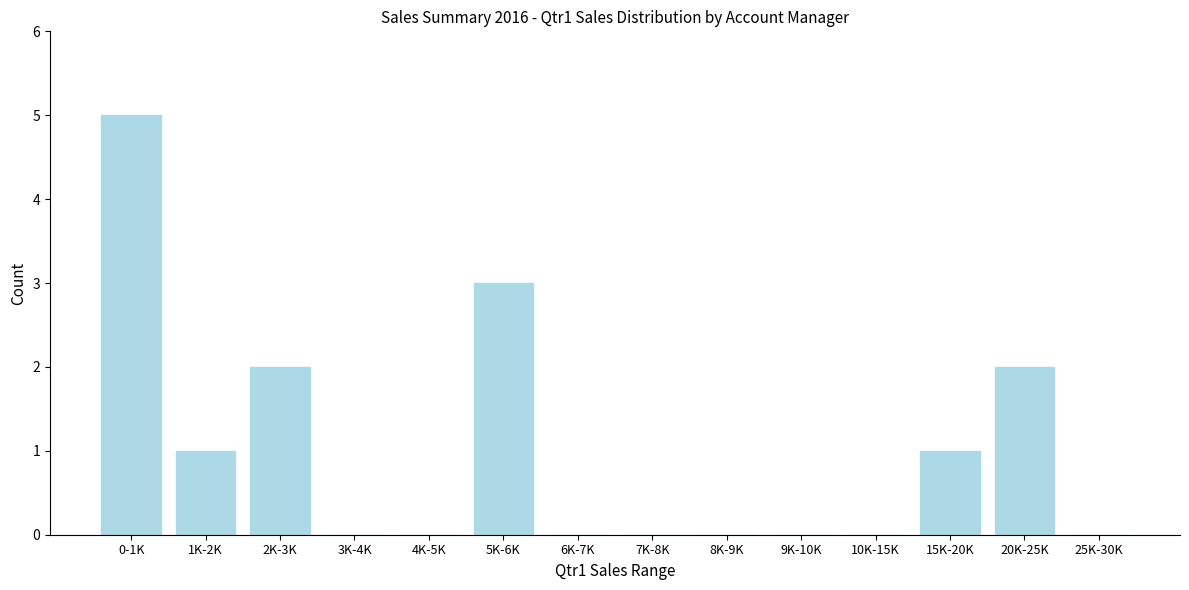

Reading left to right, transcribe all the data shown in this chart.

0-1K=5	1K-2K=1	2K-3K=2	3K-4K=0	4K-5K=0	5K-6K=3	6K-7K=0	7K-8K=0	8K-9K=0	9K-10K=0	10K-15K=0	15K-20K=1	20K-25K=2	25K-30K=0